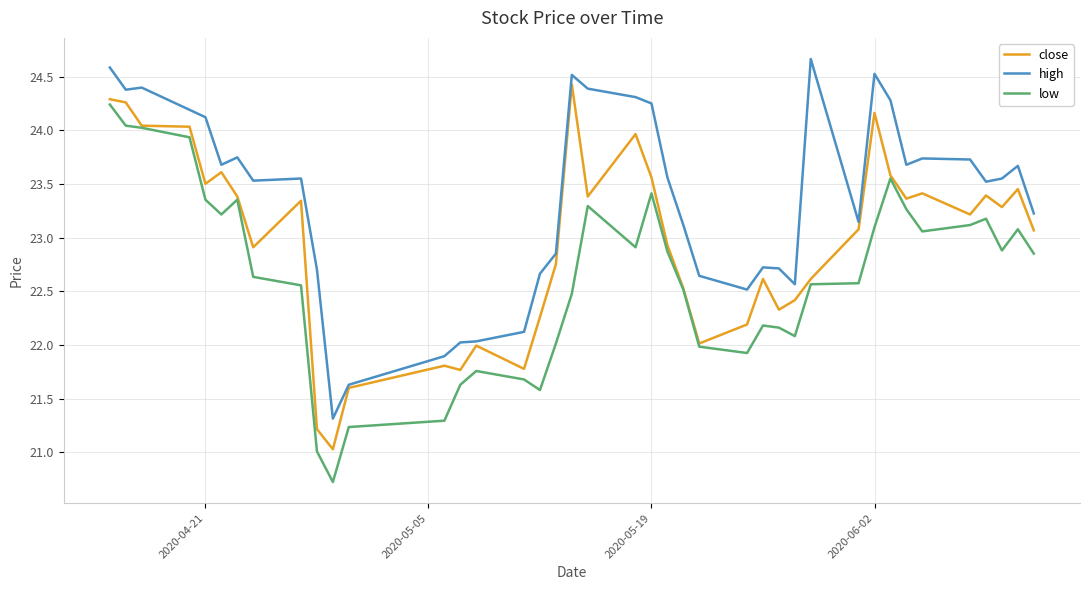

Which series has the largest total across all categories?

high